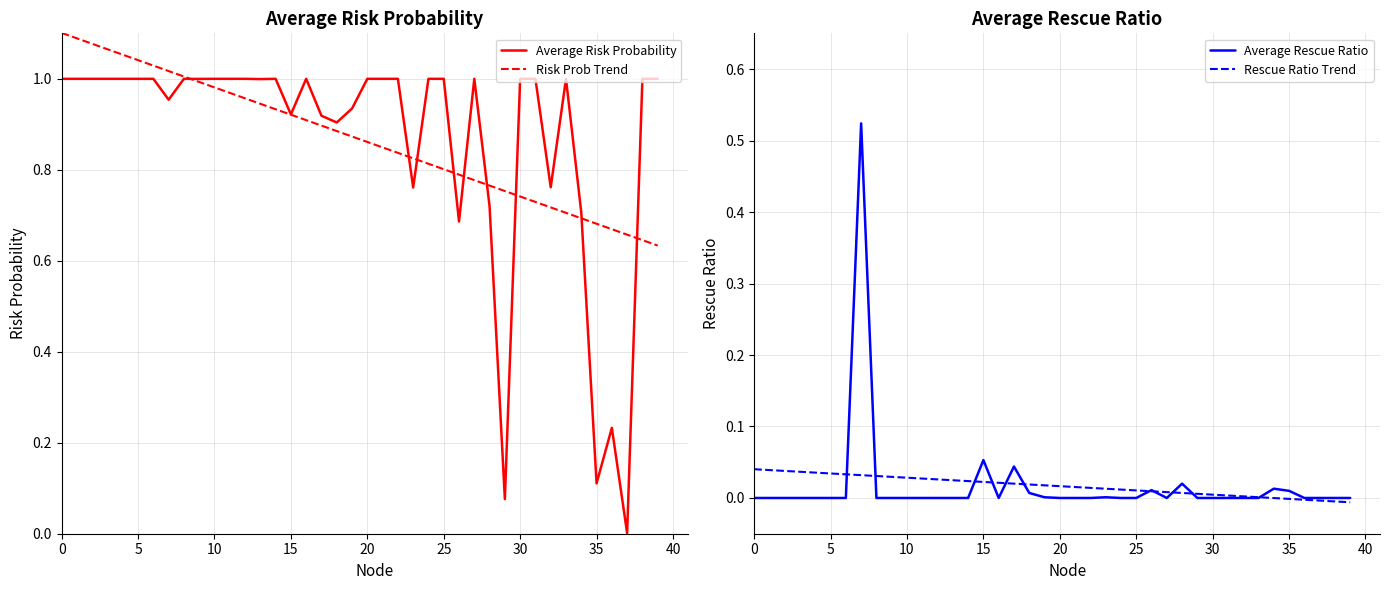

What is the value of the Average Risk Probability point at the 27th from the left?

0.7